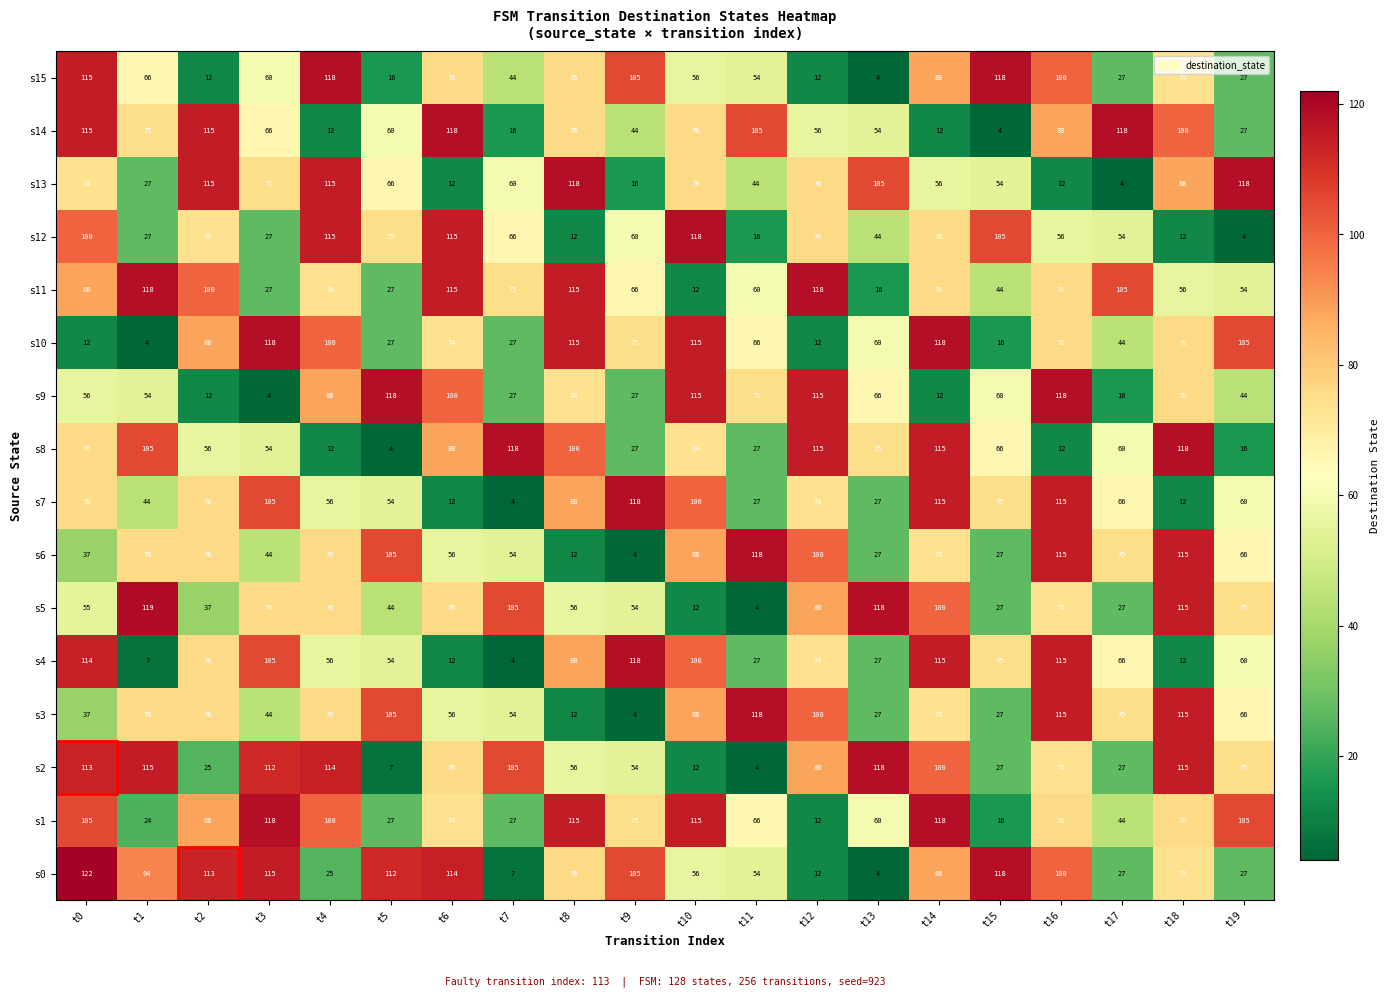

Read the s1 value at t10.

115